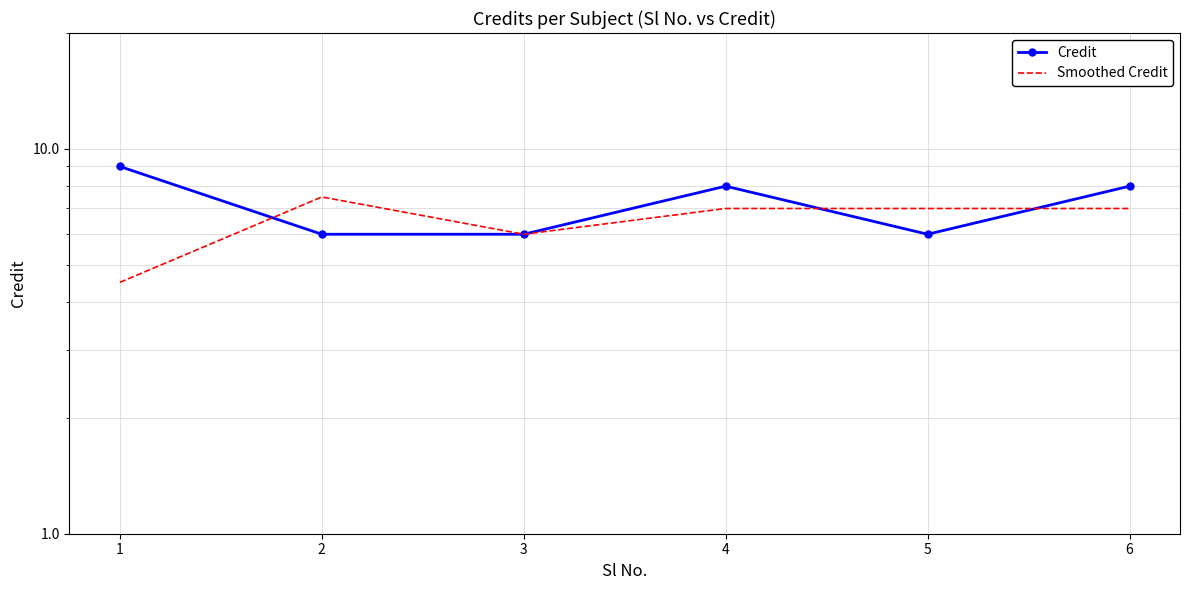

What is the spread (max minus min) of values at 6?

1.0